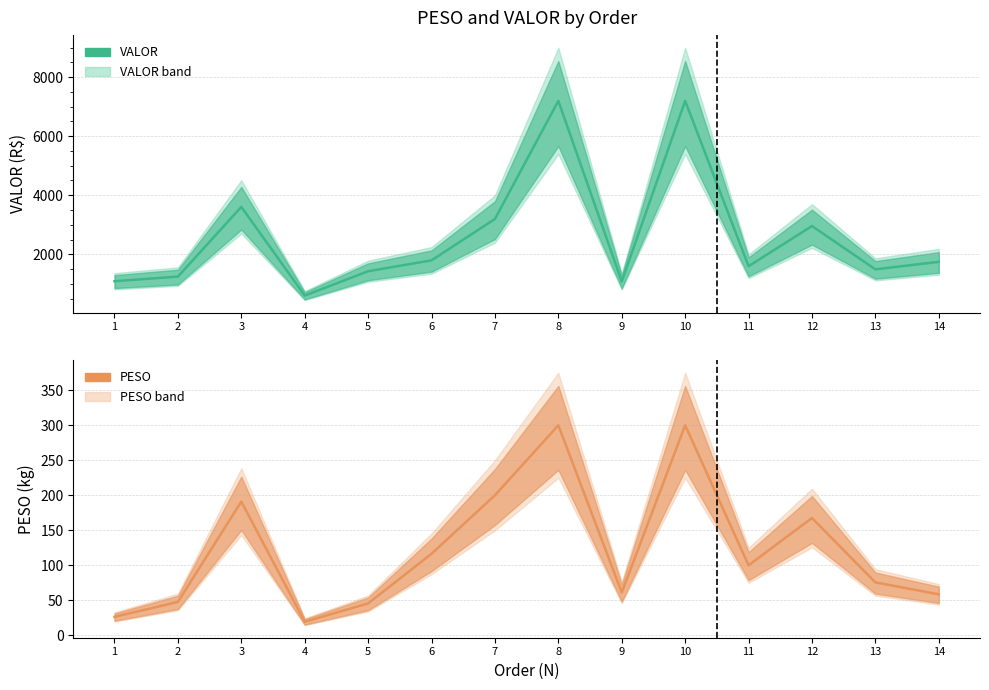

Reading right to left, what are all the values shown in this chart?

VALOR: 1747.4	1493.7	2958.4	1599.0	7193.9	1082.2	7193.9	3198.0	1797.6	1429.4	605.5	3606.2	1247.2	1091.8
PESO: 58.5	75.5	167.5	100.0	300.0	61.1	300.0	200.0	116.4	45.5	19.4	190.9	47.6	26.3